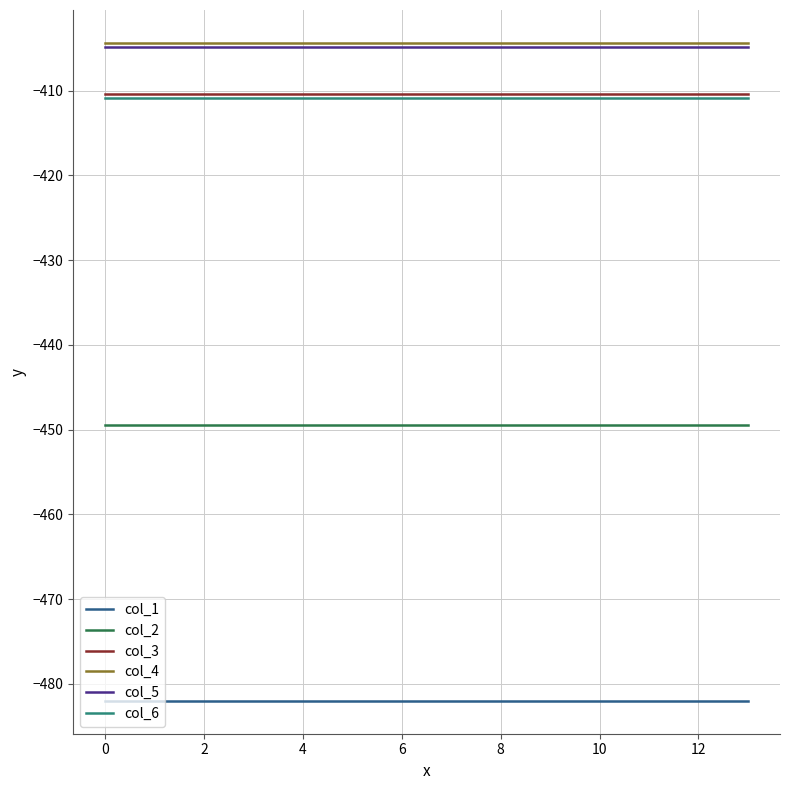

What is the maximum value for col_6?

-410.8